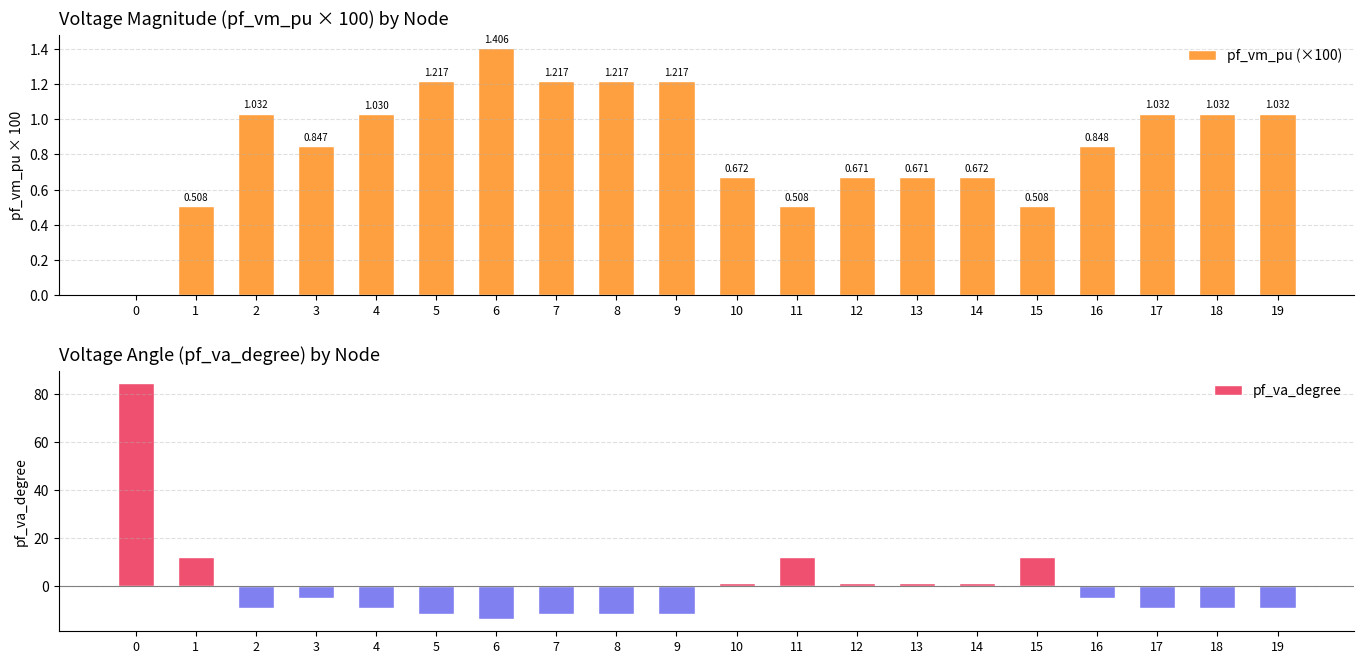

What is the difference between the pf_vm_pu (×100) values at 8 and 12?

0.5